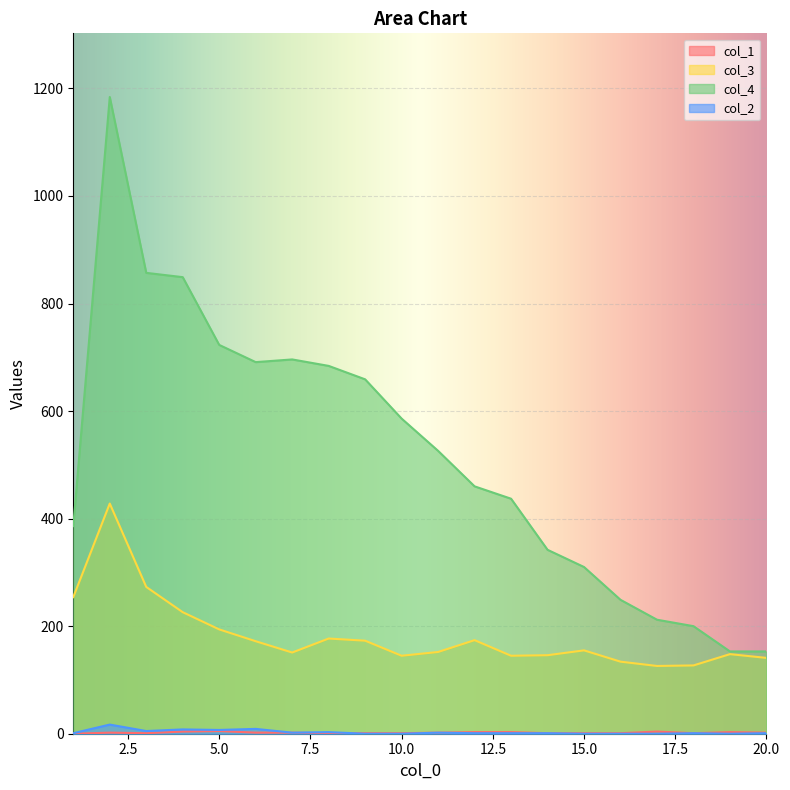

Which has a higher value, 1 or 17?

17